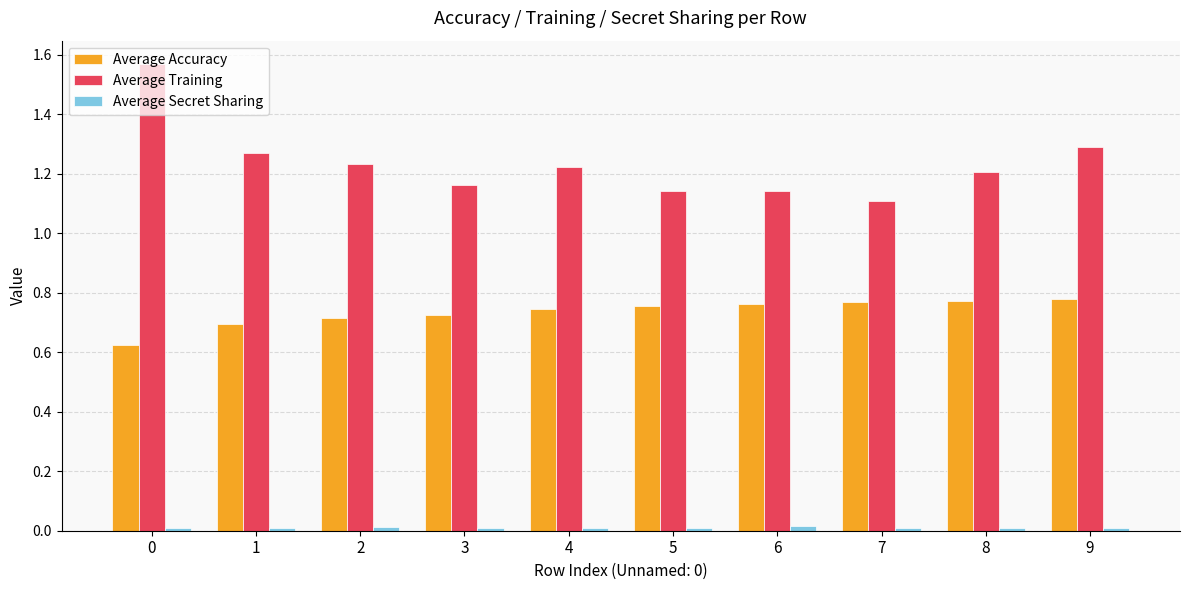

What are all the series names shown in the legend?

Average Accuracy, Average Training, Average Secret Sharing